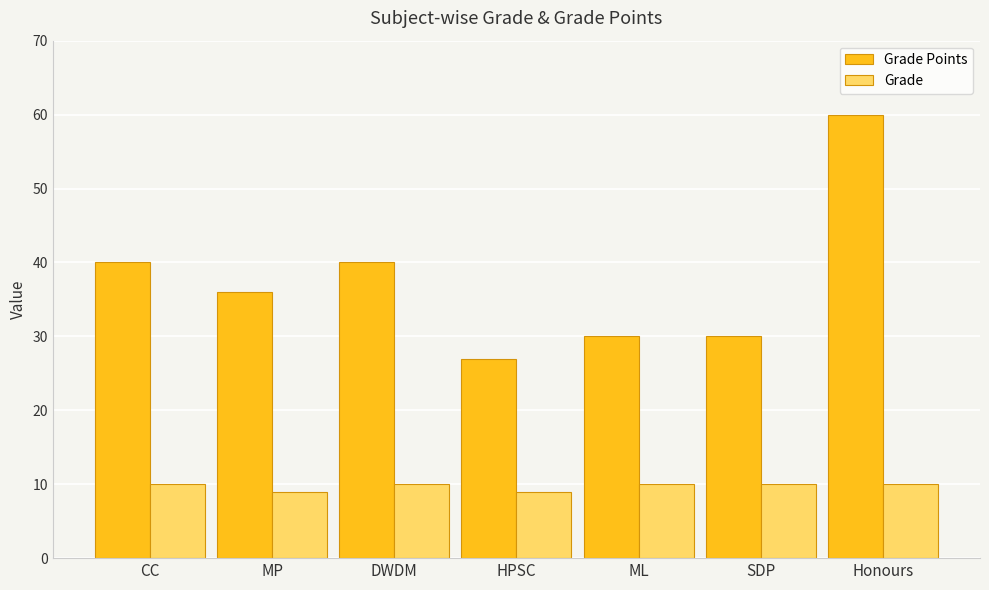

What is the value of the Grade bar at the 1st from the left?

10